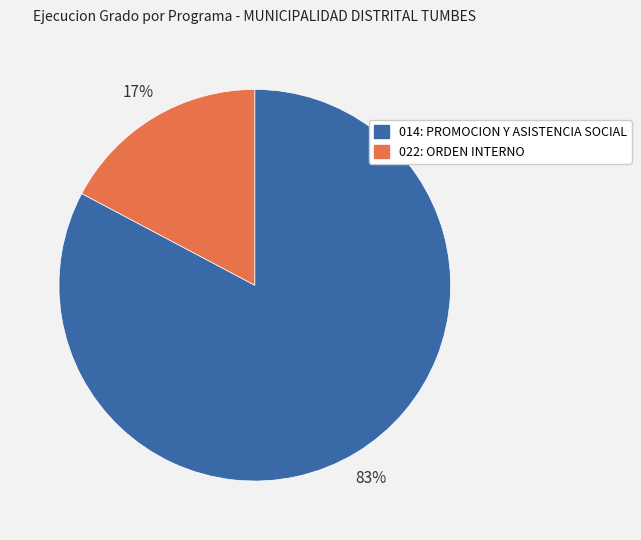

Do 022: ORDEN INTERNO and 014: PROMOCION Y ASISTENCIA SOCIAL together represent more than half of the pie?

Yes